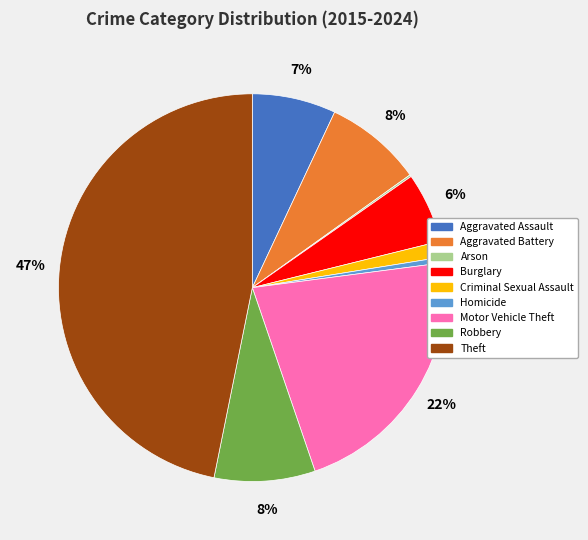

Does any single category account for the majority?

No